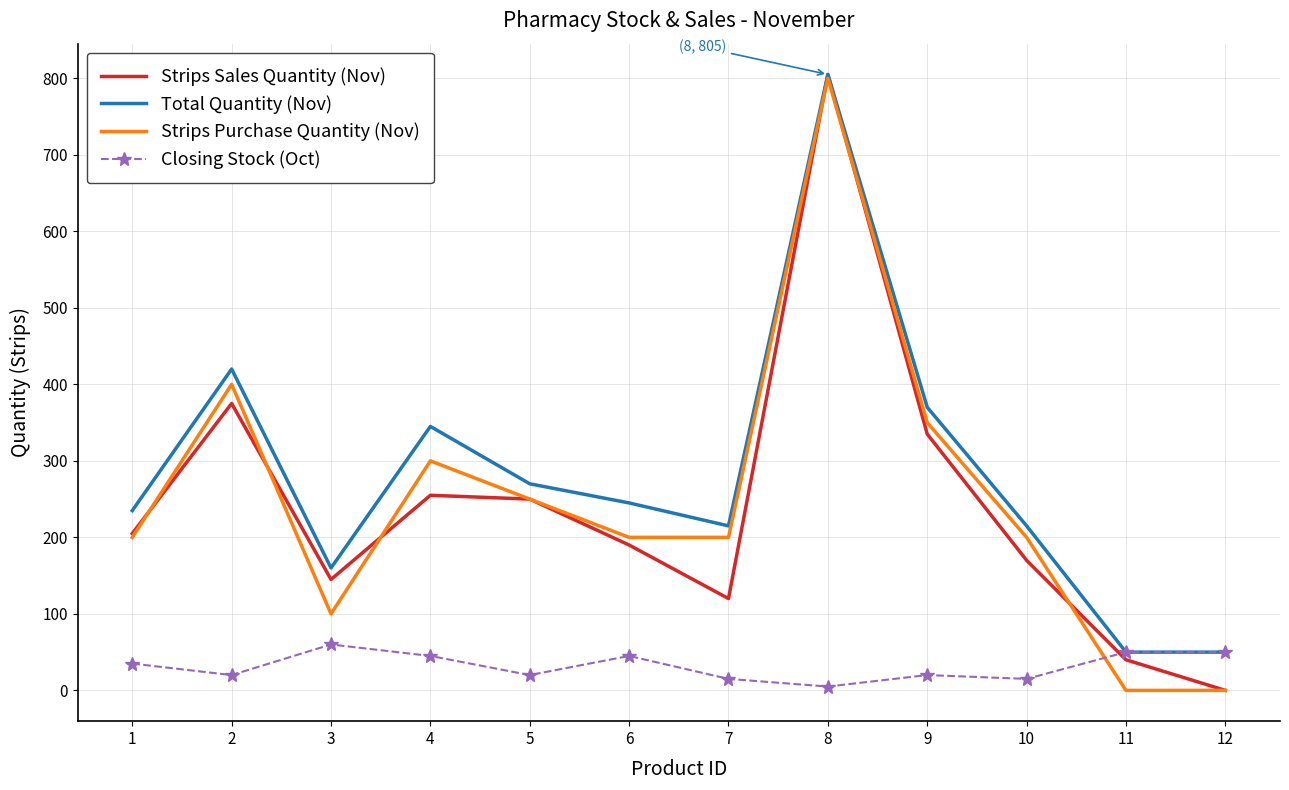

At how many categories does at least one series exceed 469?

1